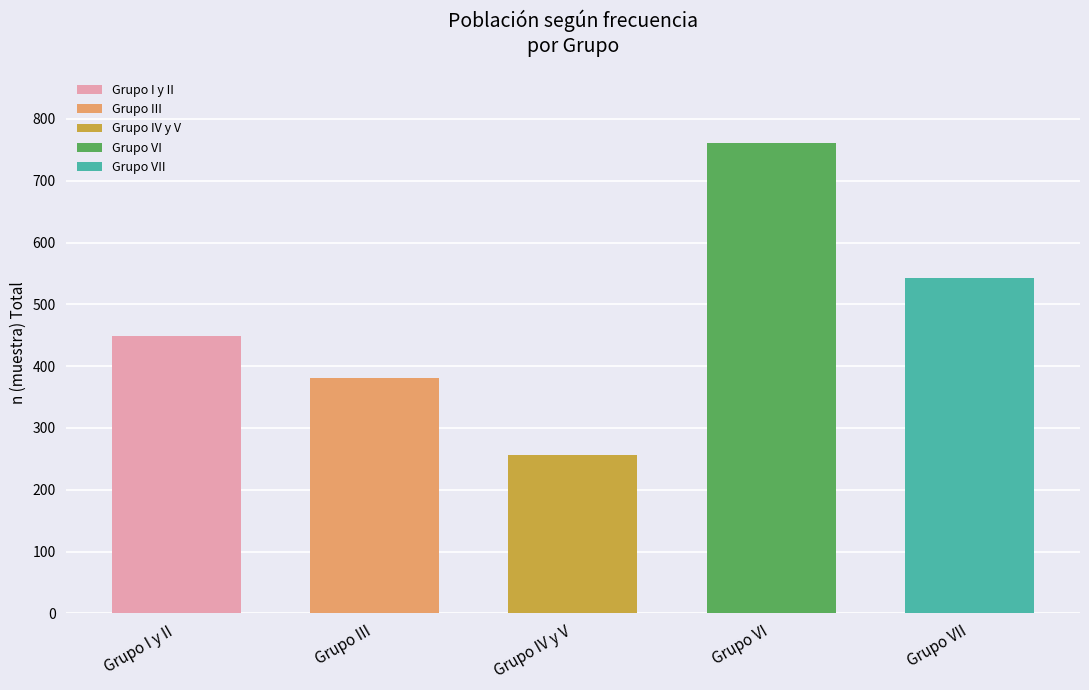

What is the sum of all Casi Siempre values?

2297